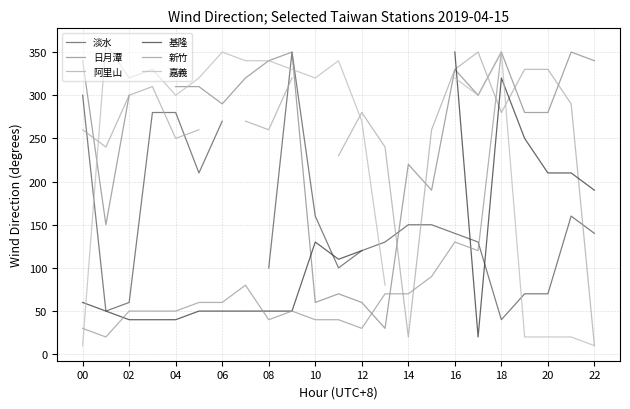

The value of 嘉義 at 13 is 140.6. True or false?

False